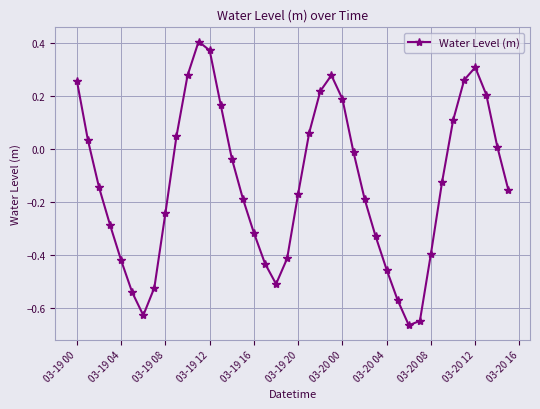

True or false: there are more than 1 points higher than both neighbors.

True